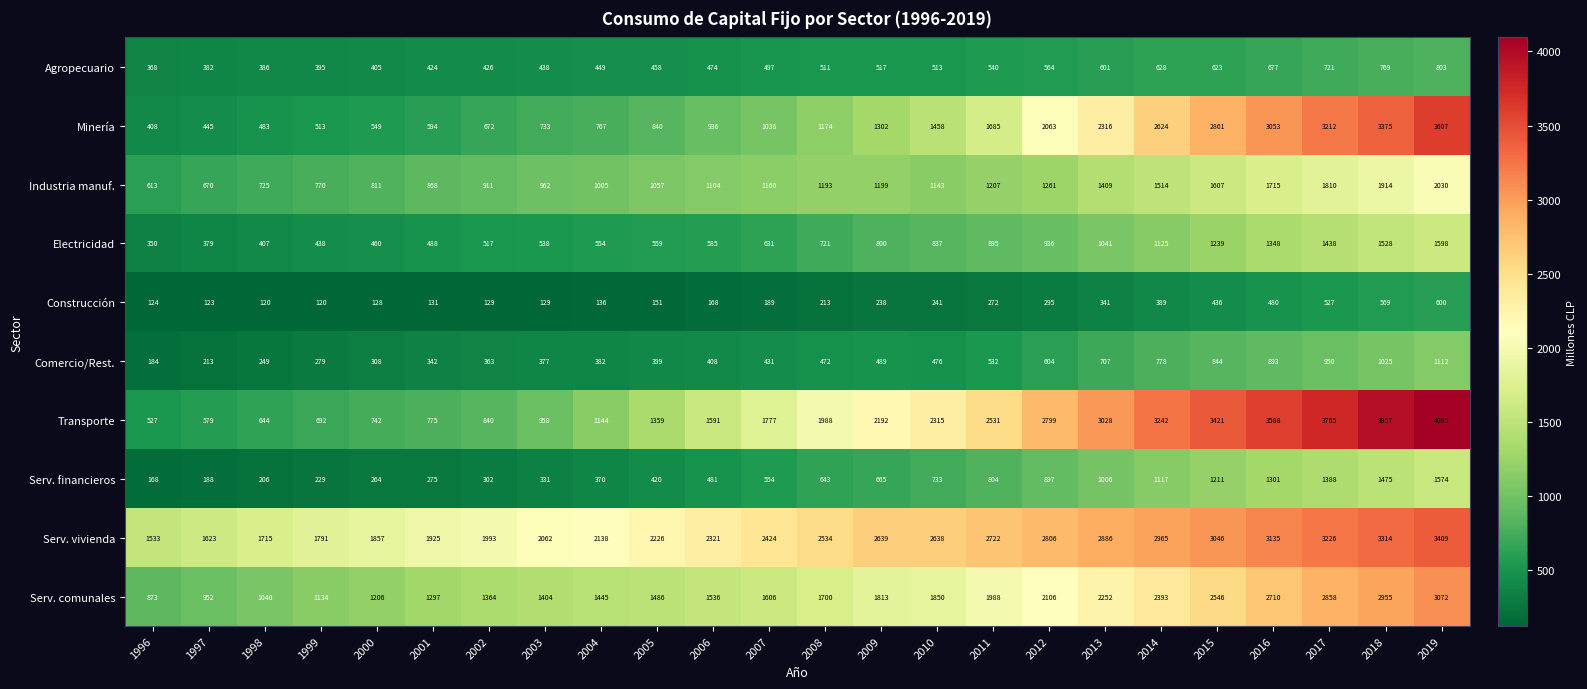

At which label is Serv. financieros closest to 871?

2012